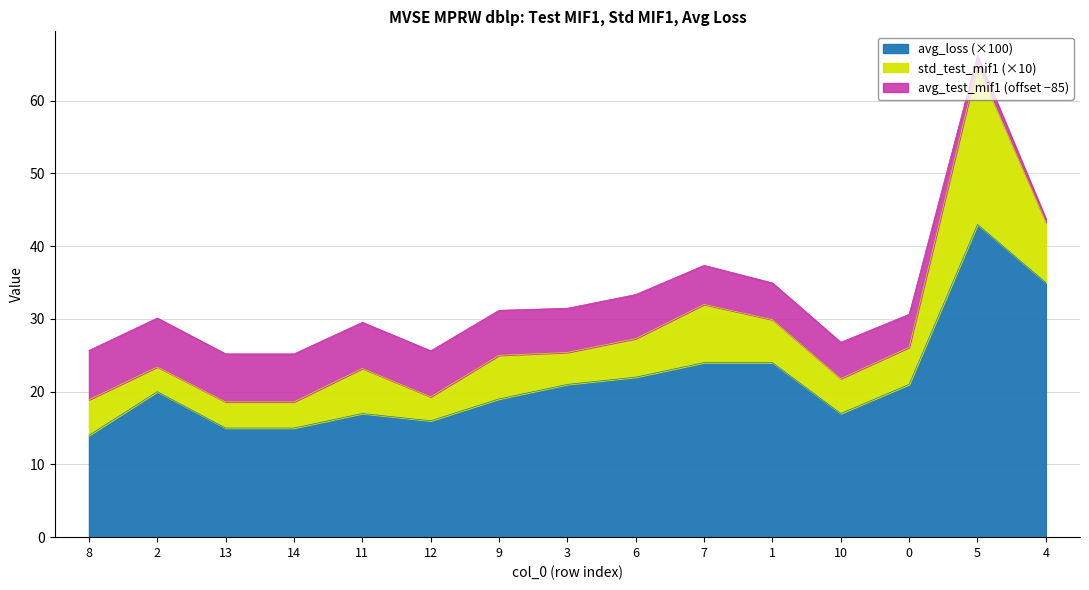

The value of avg_loss (×100) at 14 is 21.3. True or false?

False